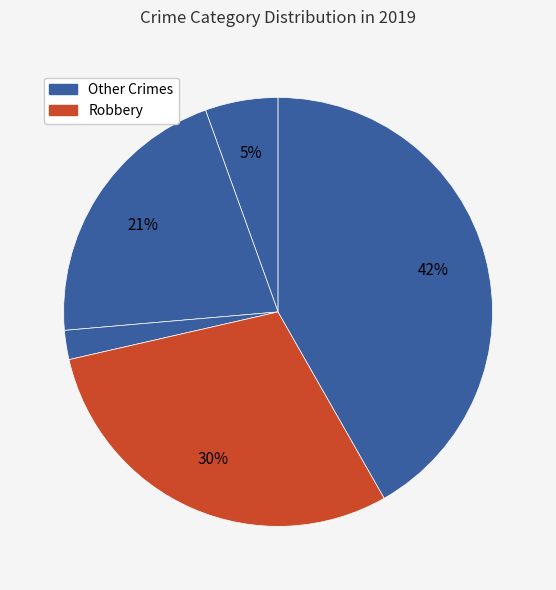

To the nearest percent, what is the average slice percentage?

20%